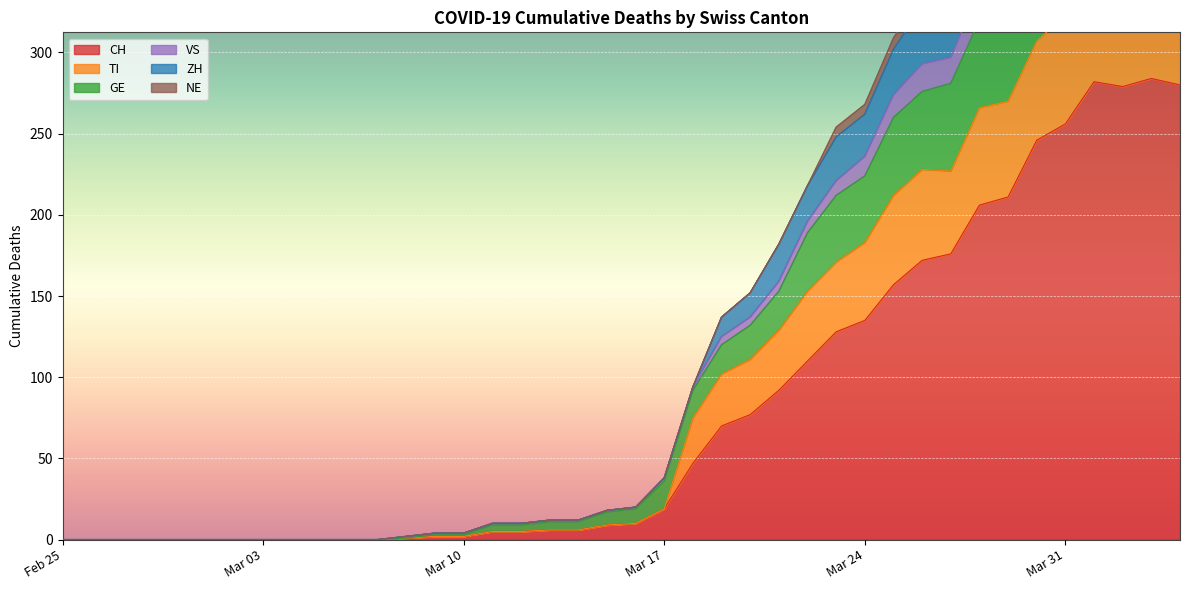

The CH series shows 31 at Mar 17. True or false?

False